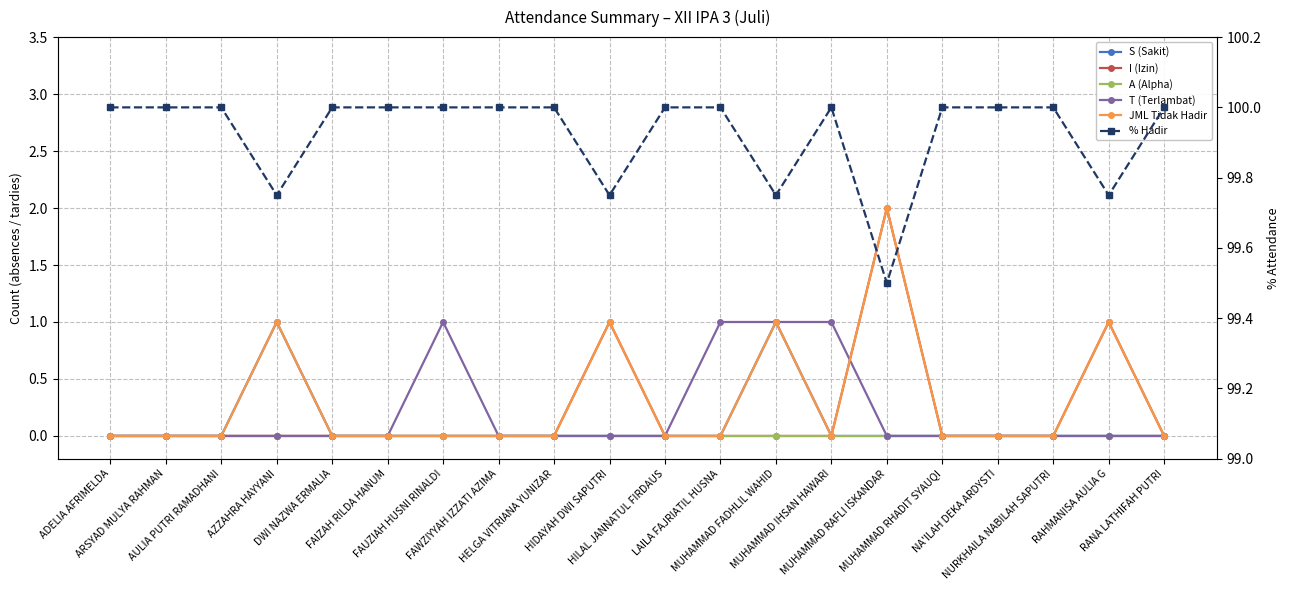

Between RAHMANISA AULIA G and HELGA VITRIANA YUNIZAR, which is larger?

RAHMANISA AULIA G